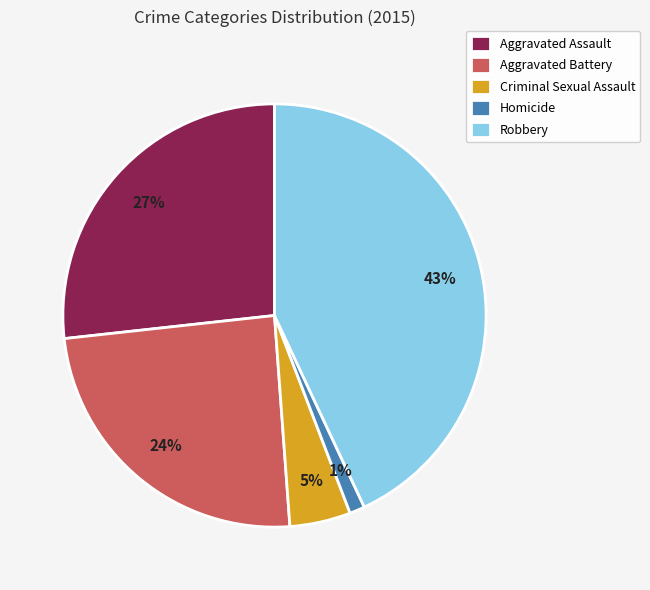

True or false: Aggravated Assault accounts for 27% of the total.

True